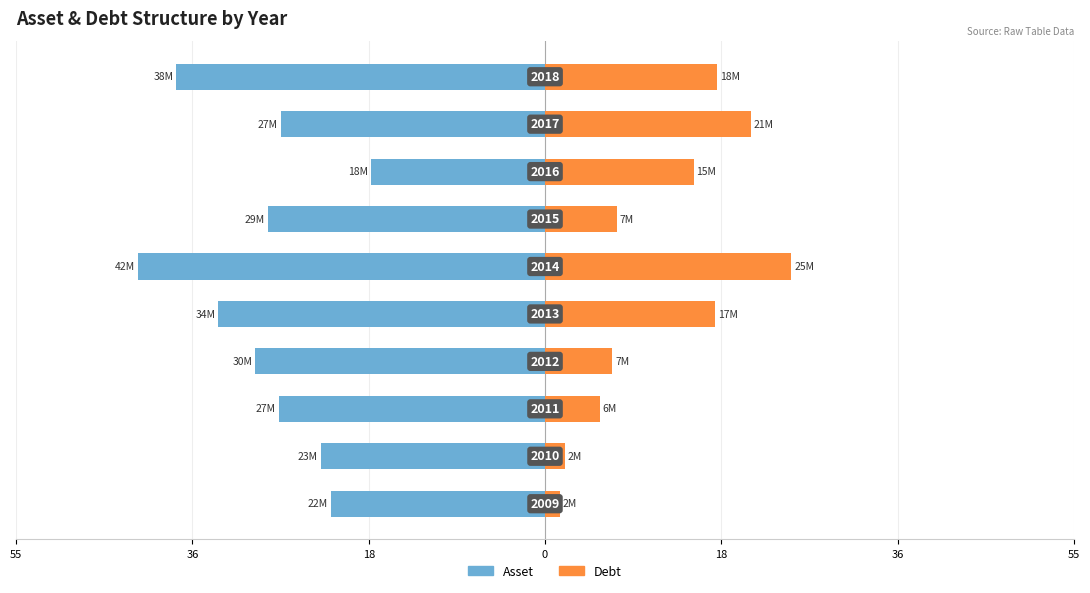

What is the minimum value shown in the chart?

-41.9